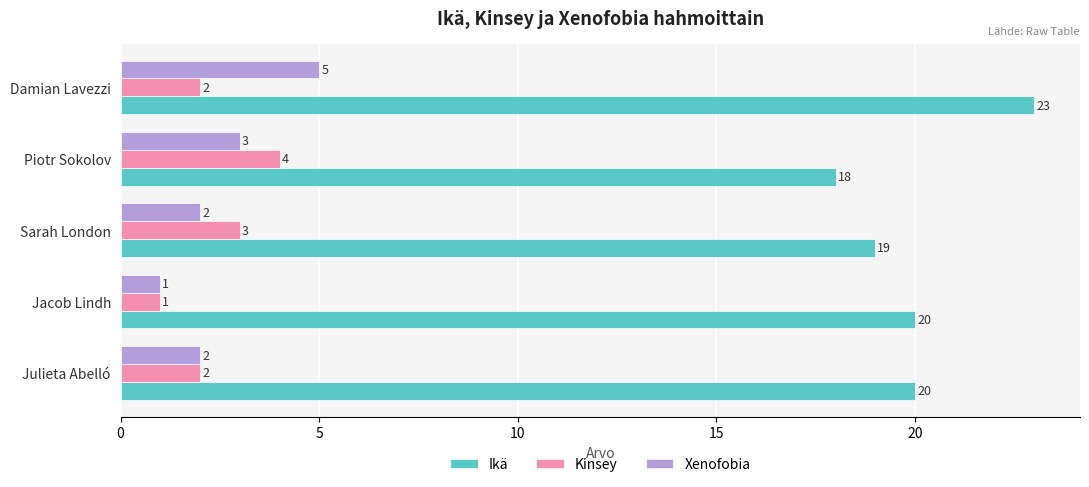

What is the sum of all Ikä values?

100